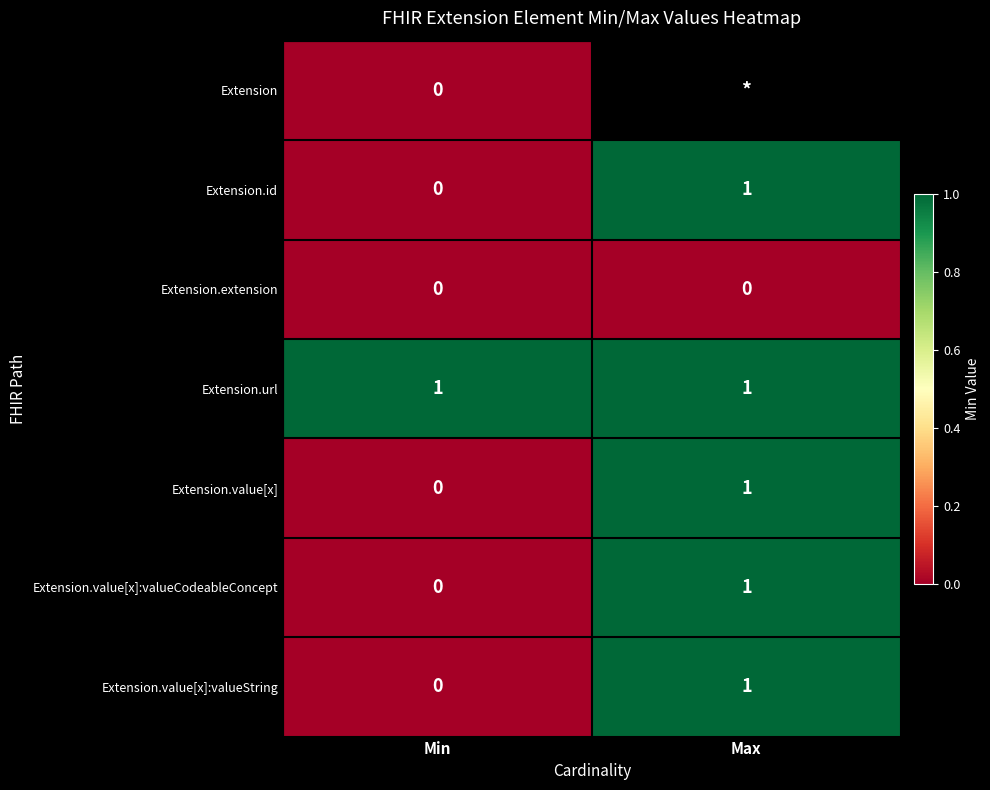

True or false: Extension.extension has a value of 0 at Min.

True